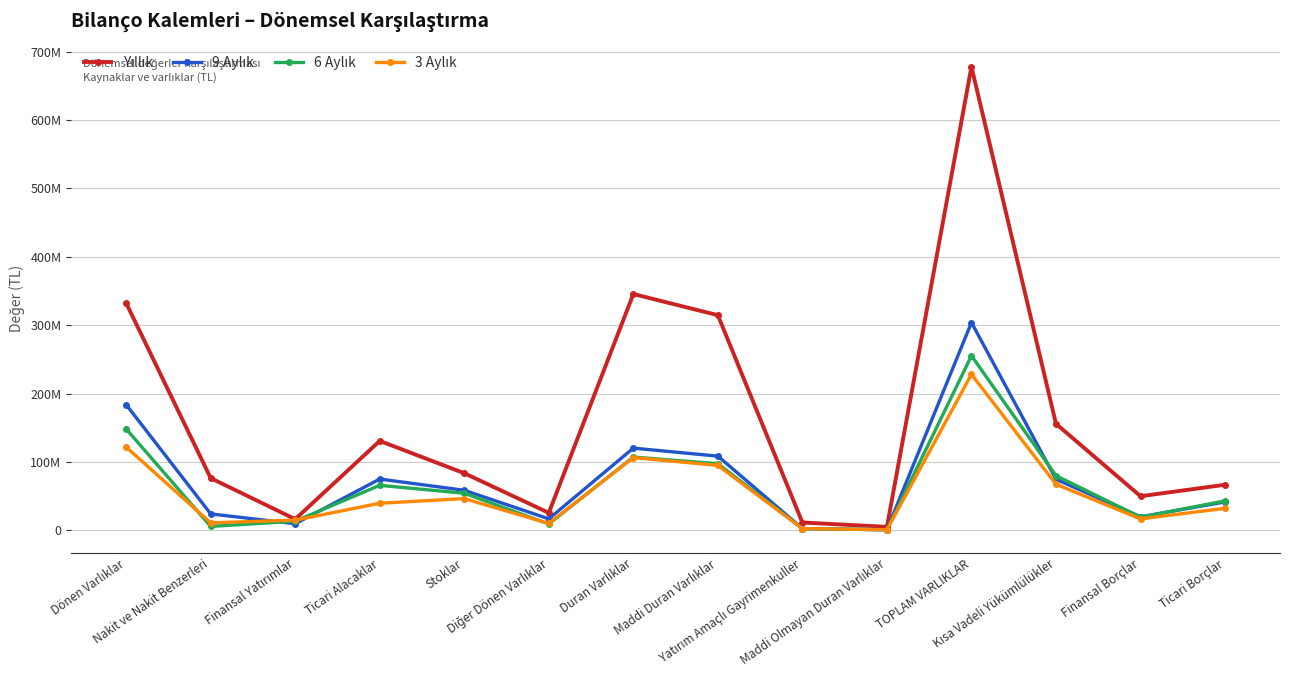

Which category has the highest value in the Yıllık series?

TOPLAM VARLIKLAR